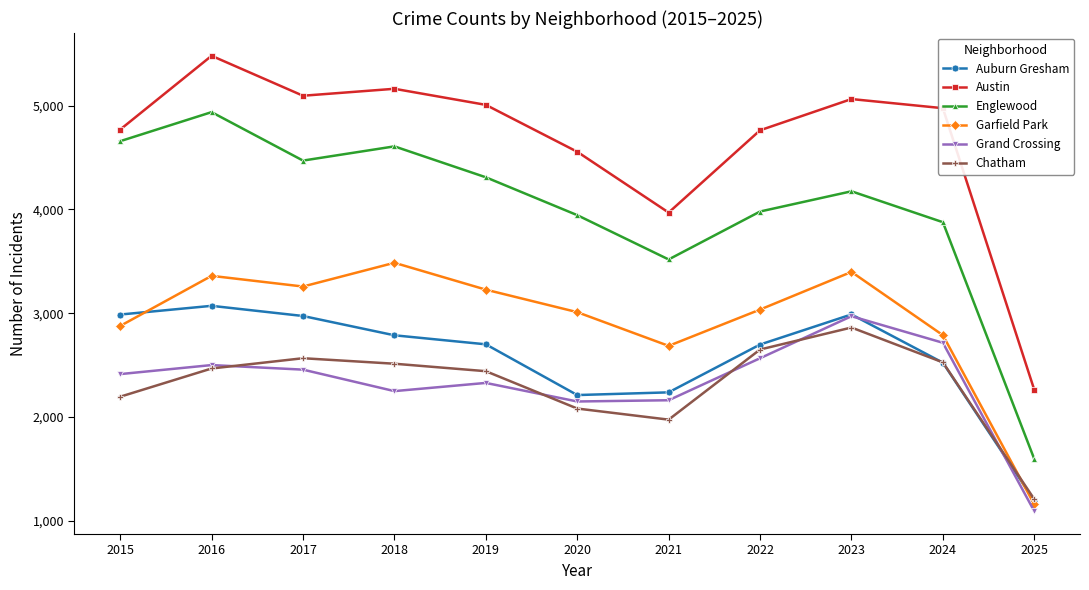

At which category does Grand Crossing reach its first local valley?

2018